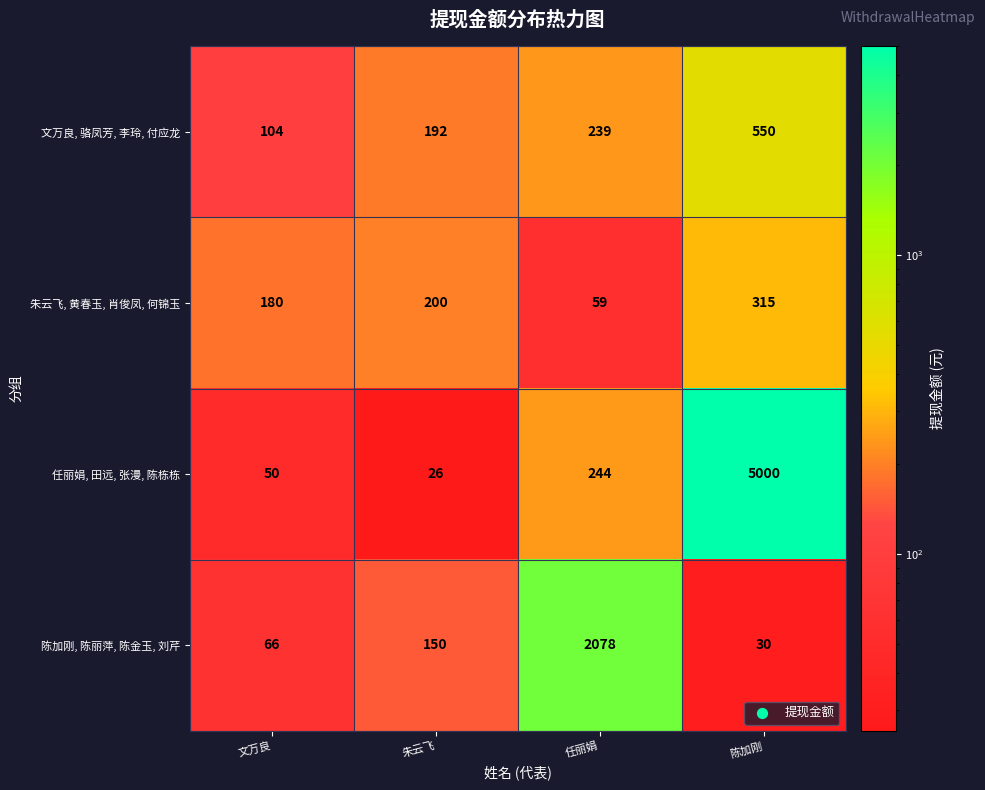

How many data points in 任丽娟, 田远, 张漫, 陈栋栋 are less than 244?

2